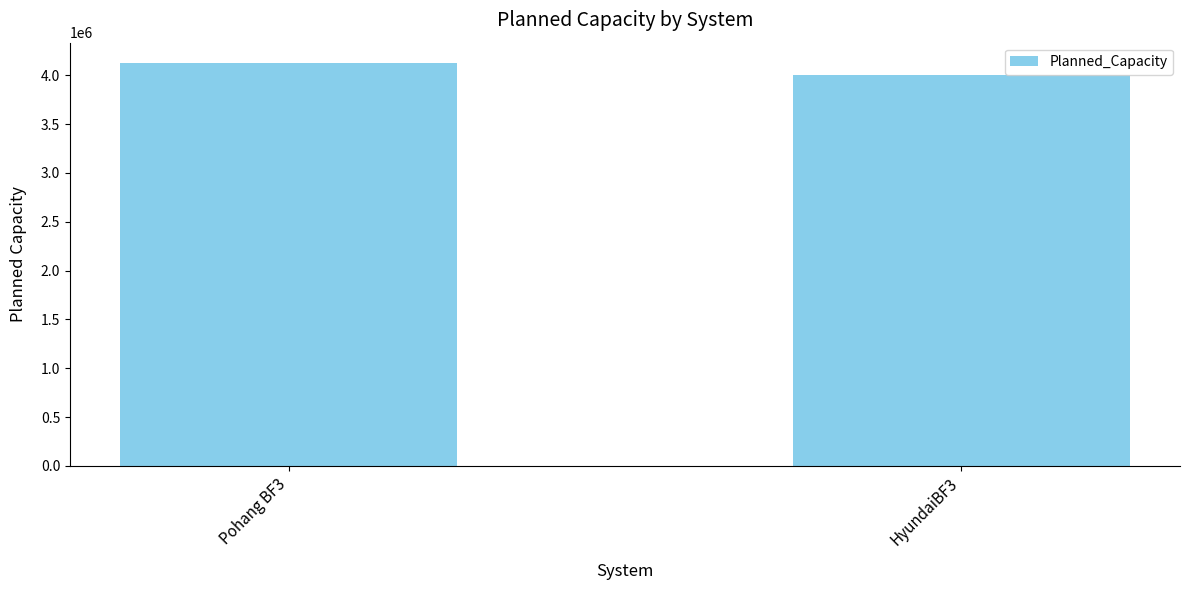

Which label corresponds to the largest value in the chart?

Pohang BF3